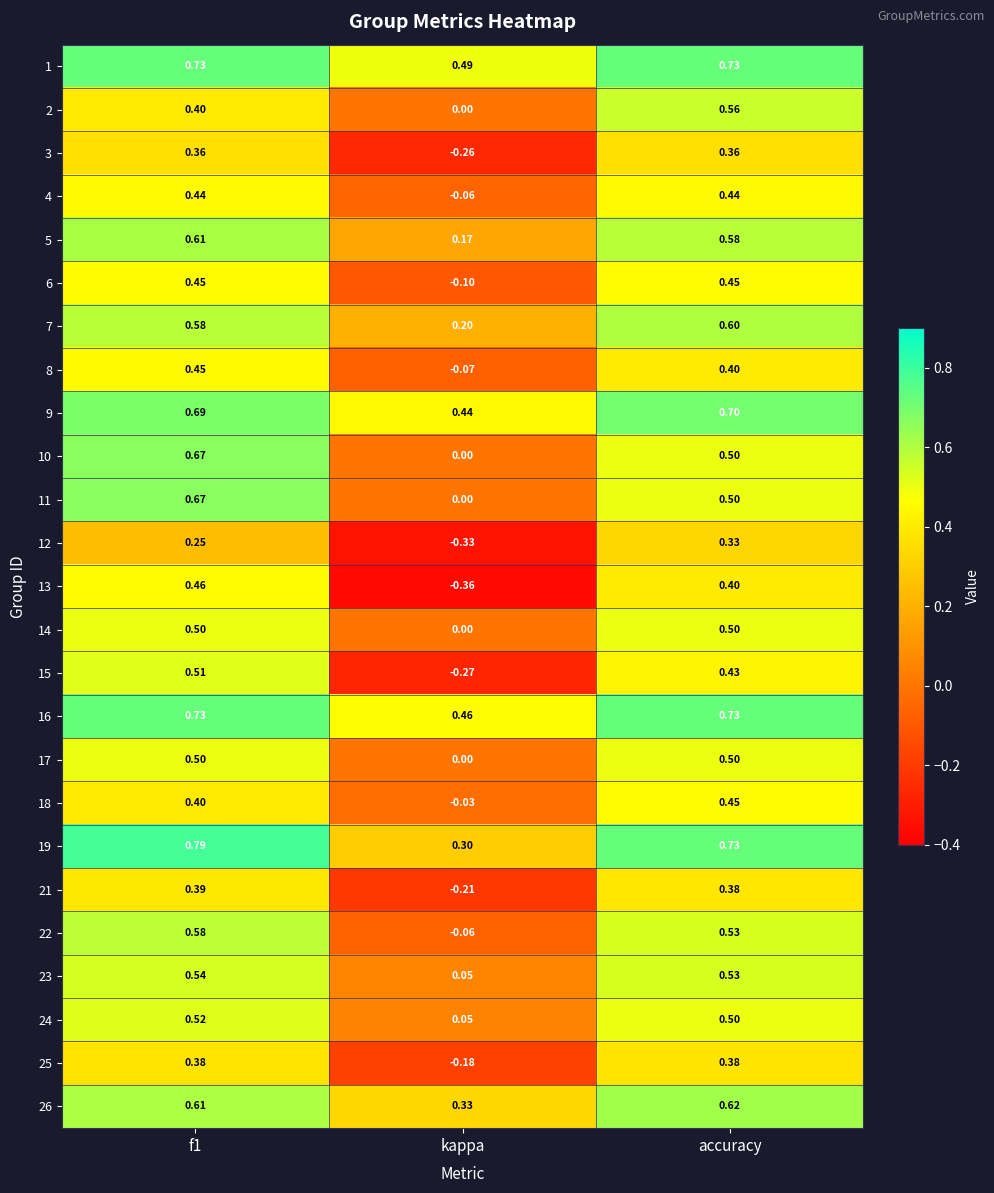

Is the value of 7 at accuracy greater than the value of 3 at f1?

Yes